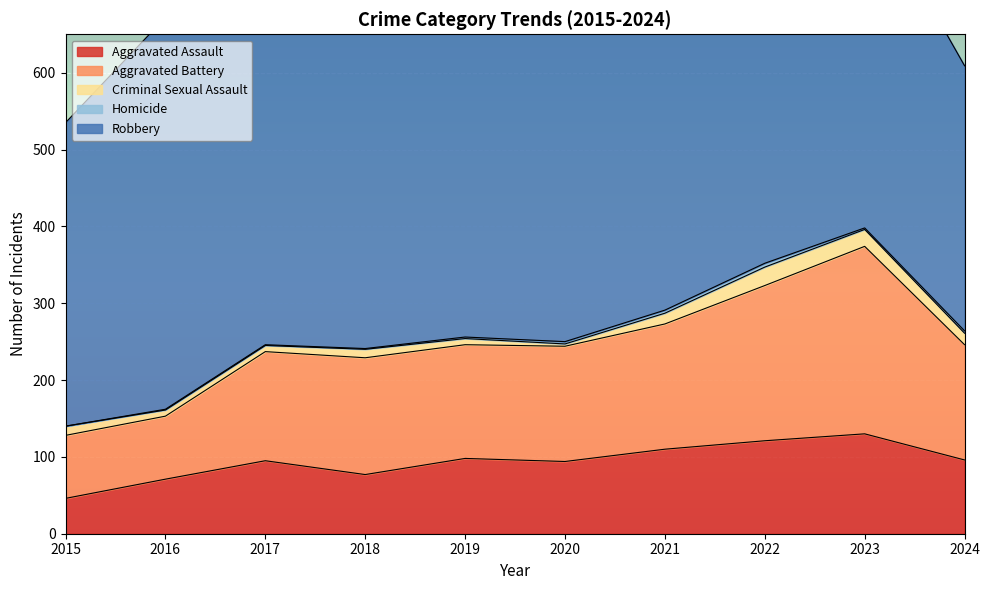

What is the difference between the maximum and second lowest values in the Homicide series?

4